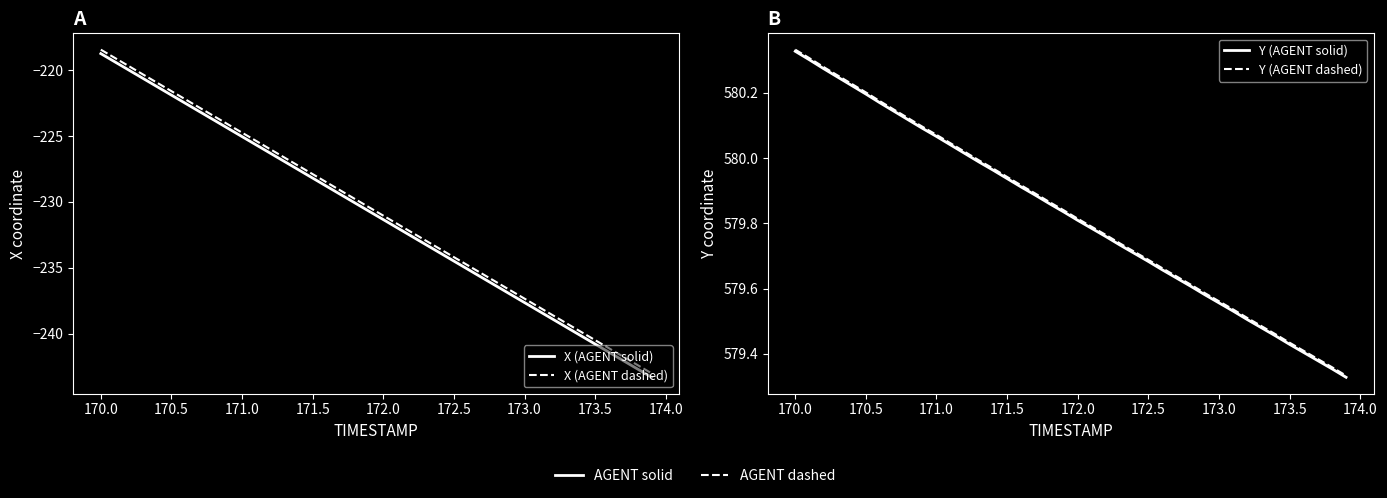

Which series has the largest range (max minus min)?

X (AGENT solid)